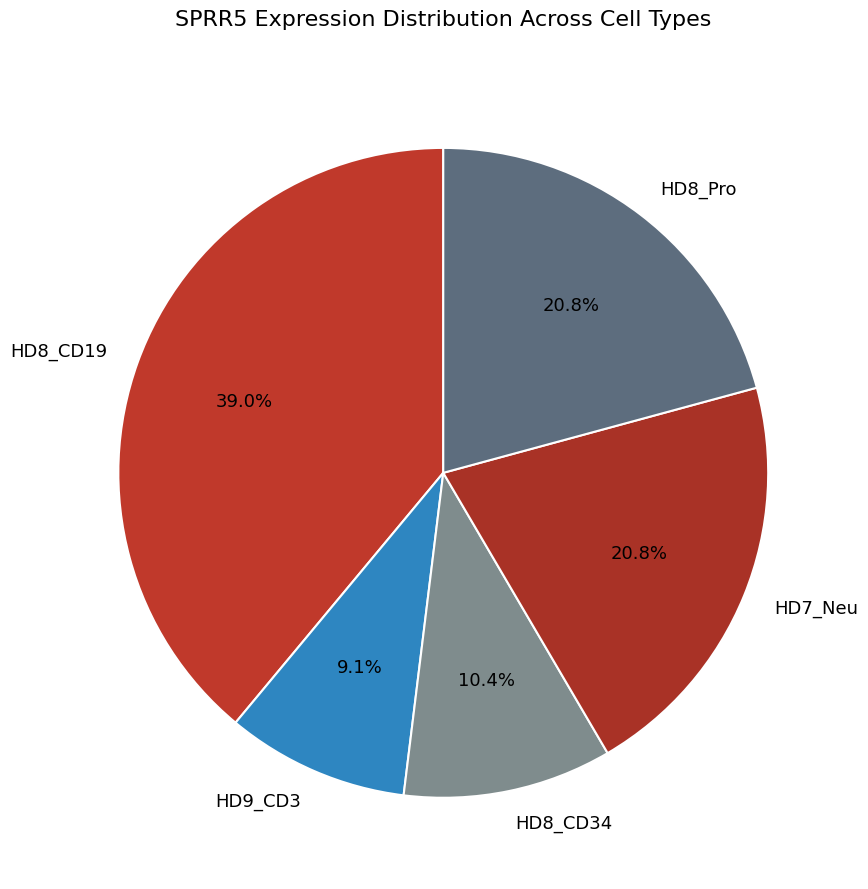

Is there a majority slice in this chart?

No